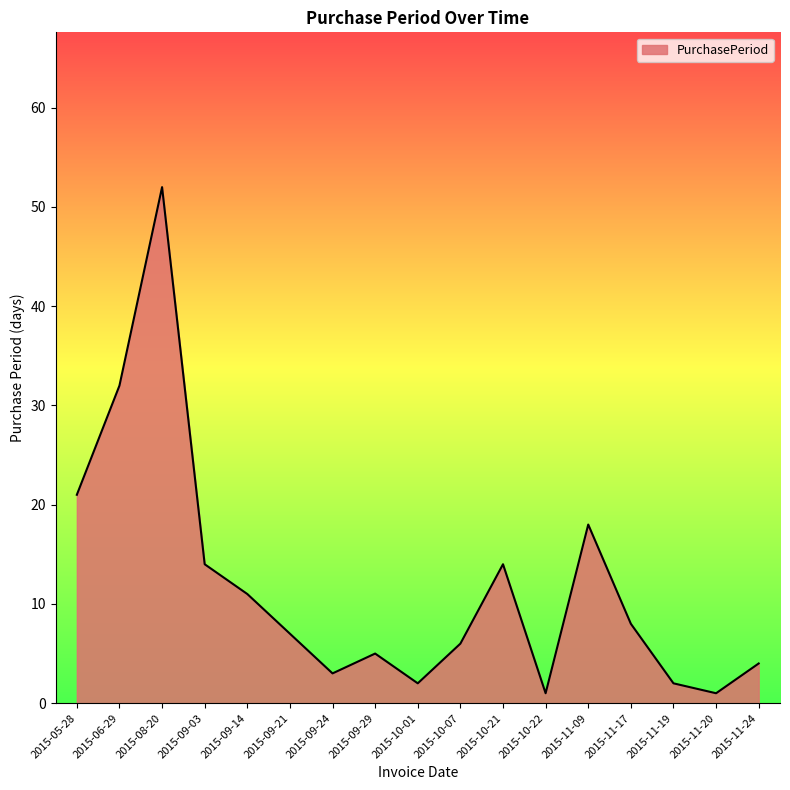

Reading left to right, transcribe all the data shown in this chart.

2015-05-28=21	2015-06-29=32	2015-08-20=52	2015-09-03=14	2015-09-14=11	2015-09-21=7	2015-09-24=3	2015-09-29=5	2015-10-01=2	2015-10-07=6	2015-10-21=14	2015-10-22=1	2015-11-09=18	2015-11-17=8	2015-11-19=2	2015-11-20=1	2015-11-24=4